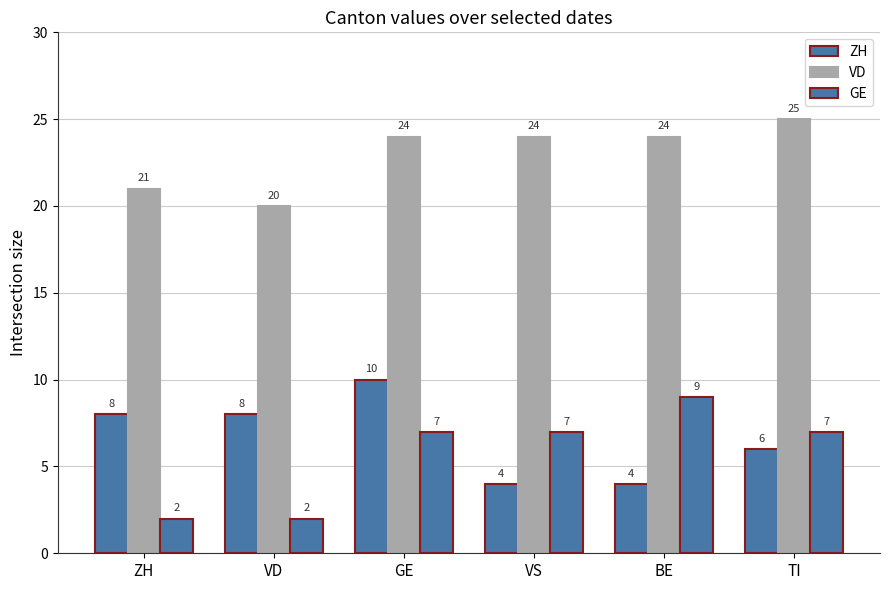

Does the chart contain stacked bars?

No